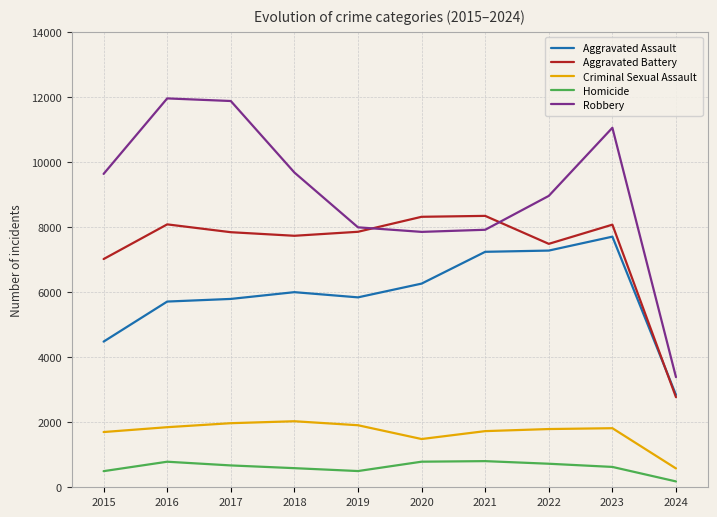

At which category does Homicide reach its first local peak?

2016